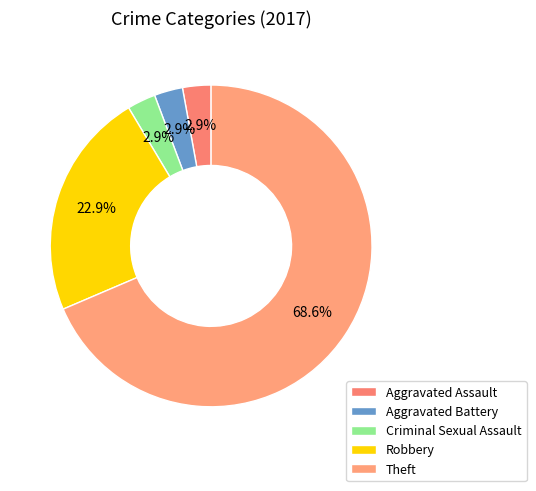

Approximately how many times larger is the value at Aggravated Assault compared to Robbery?

0.1